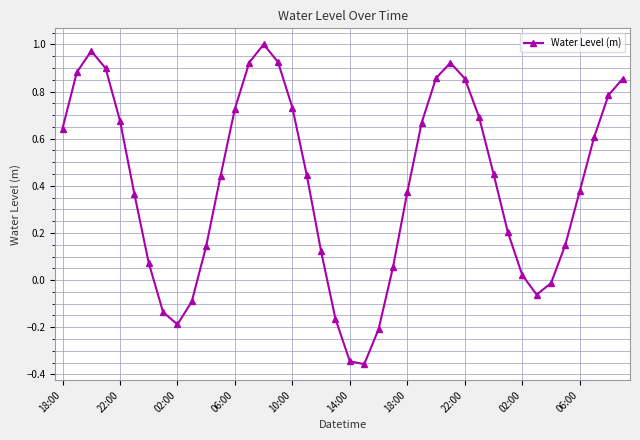

How many data points are above 0?

31